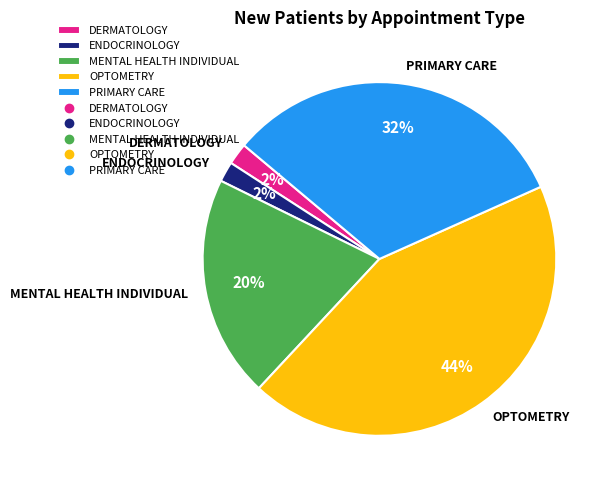

Is there a majority slice in this chart?

No